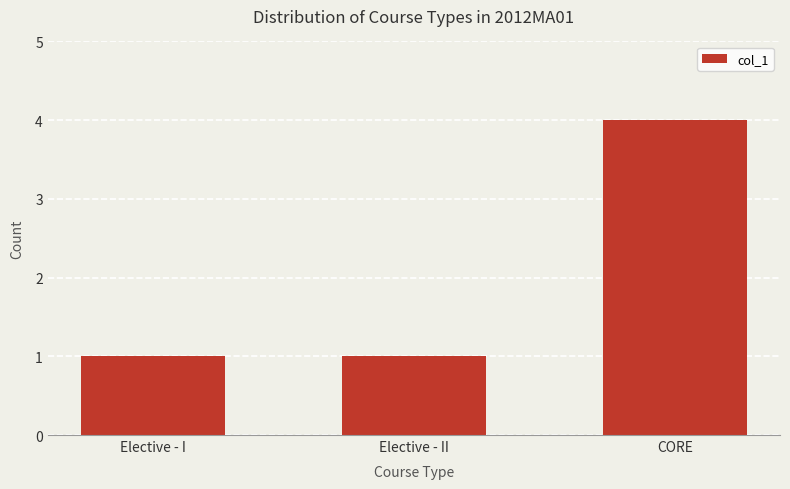

What is the sum of all values?

6